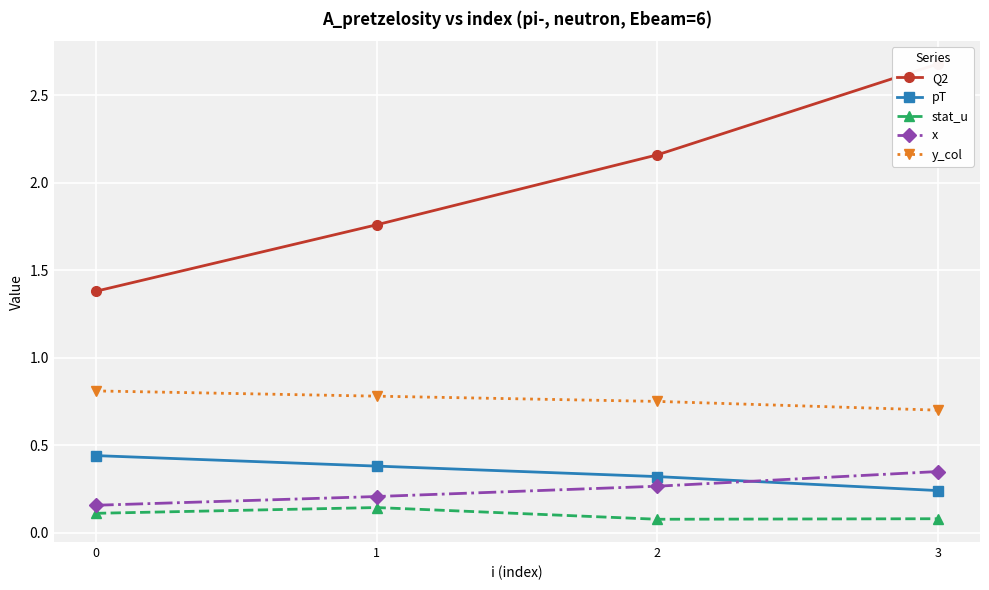

List the labels in order of Q2 value, largest first.

3, 2, 1, 0